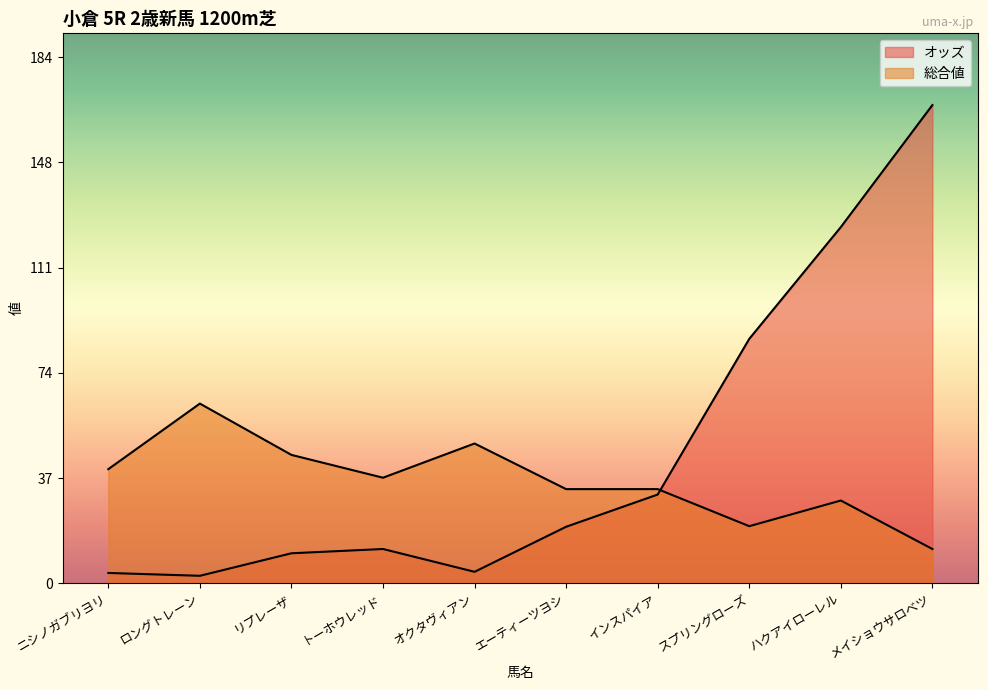

Reading right to left, what are all the values shown in this chart?

オッズ: 167.7	124.9	85.7	31.1	19.8	4.0	12.0	10.5	2.6	3.6
総合値: 12.0	29.0	20.0	33.0	33.0	49.0	37.0	45.0	63.0	40.0